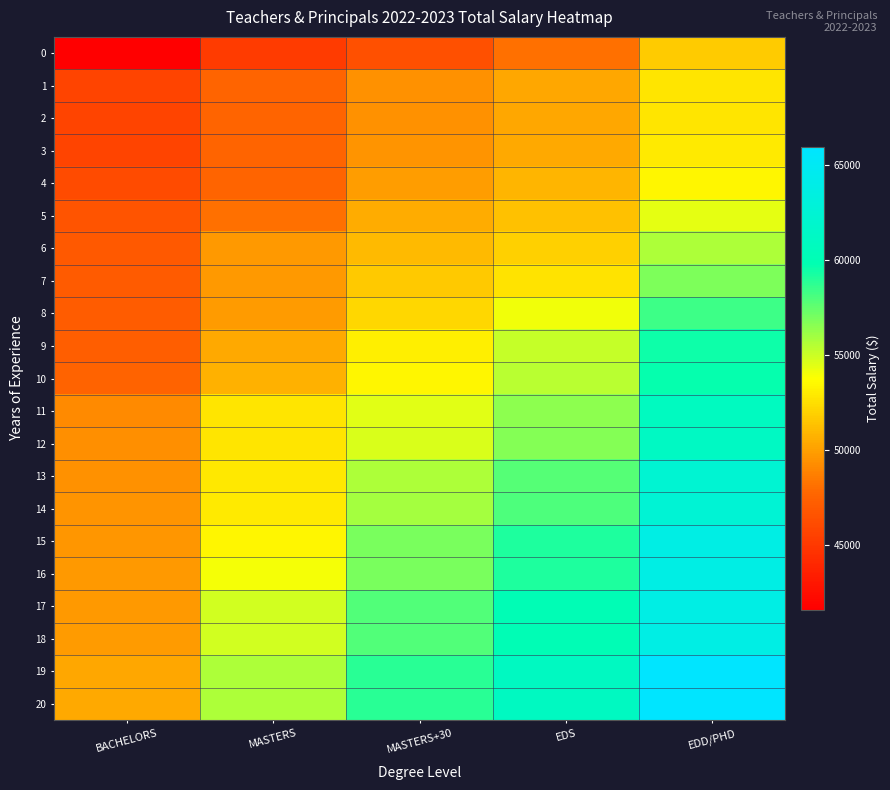

Which series has the largest total across all categories?

20